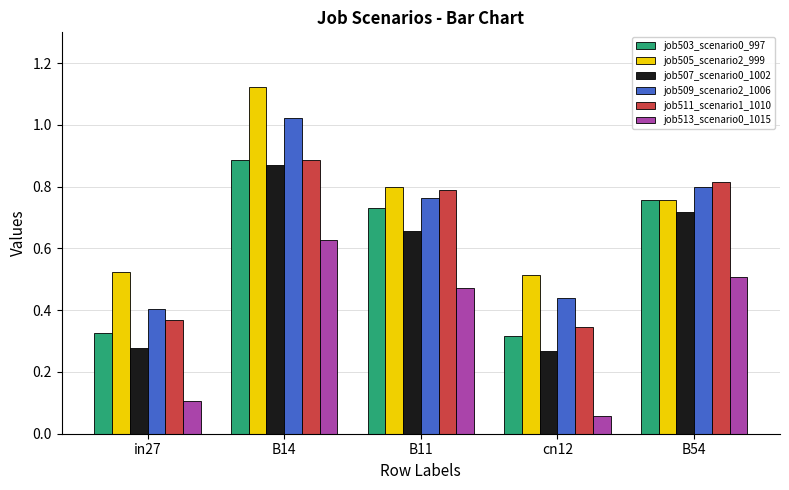

What is the sum of all job509_scenario2_1006 values?

3.4